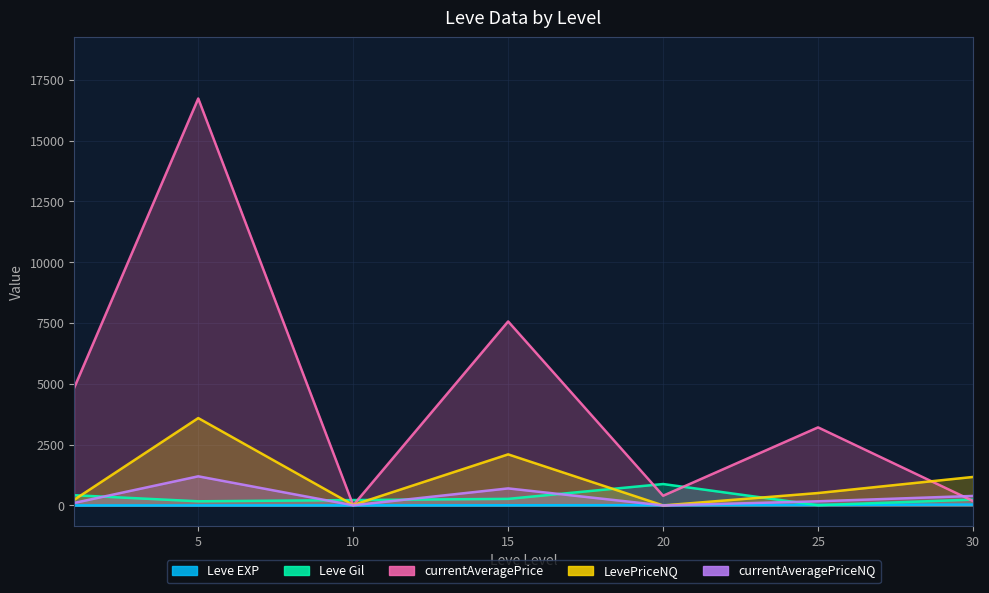

True or false: currentAveragePrice and Leve Gil intersect in this chart.

True